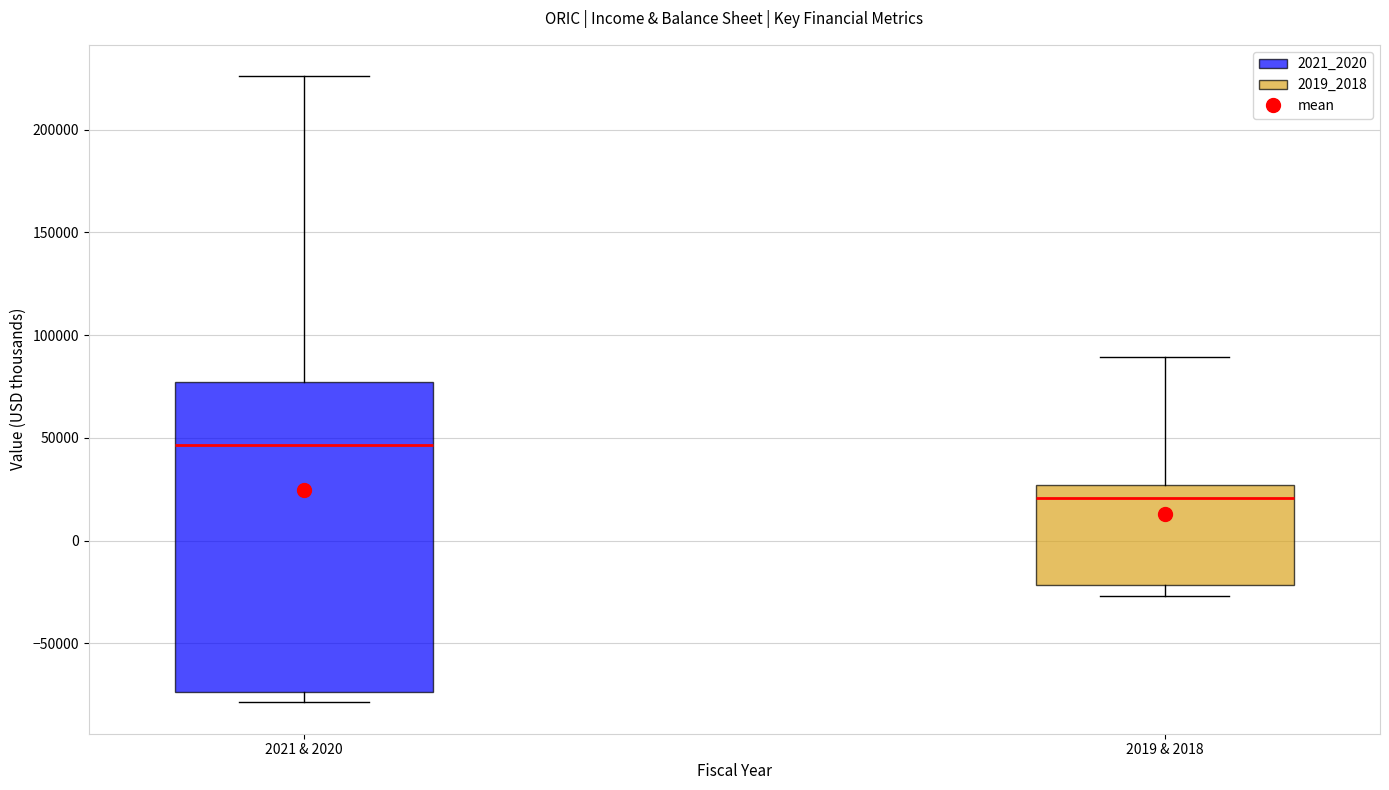

Where is the upper edge of the box for 2019 & 2018 on the y-axis? The values are not printed on the chart, so give them approximately, as read against the axis.

25000